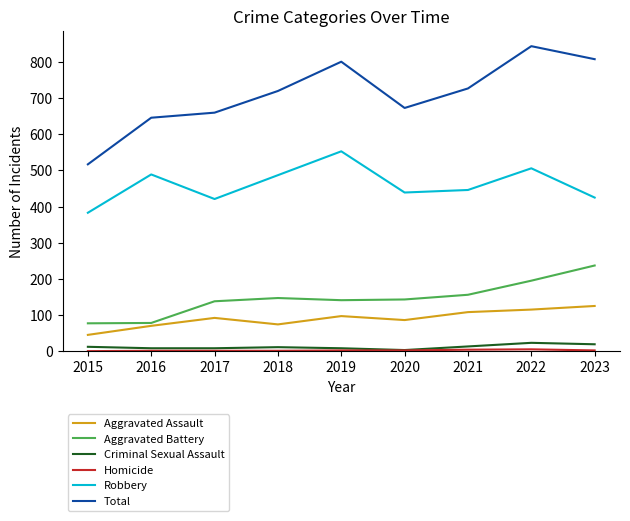

The value of Robbery at 2022 is 506. True or false?

True